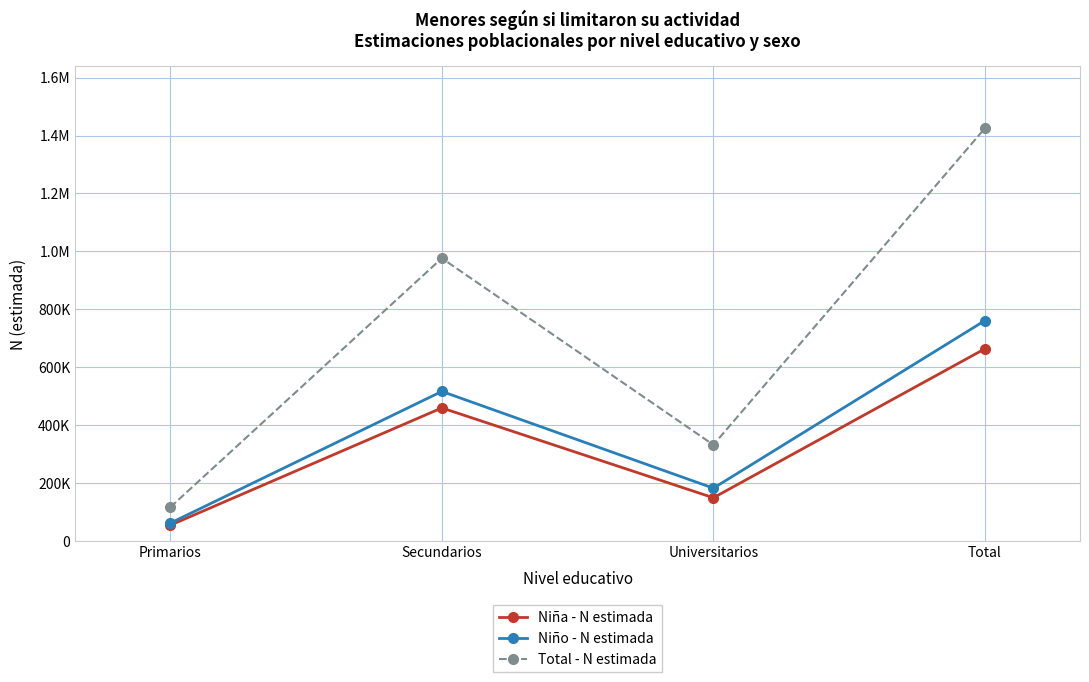

At which label is Total - N estimada closest to 770926?

Secundarios